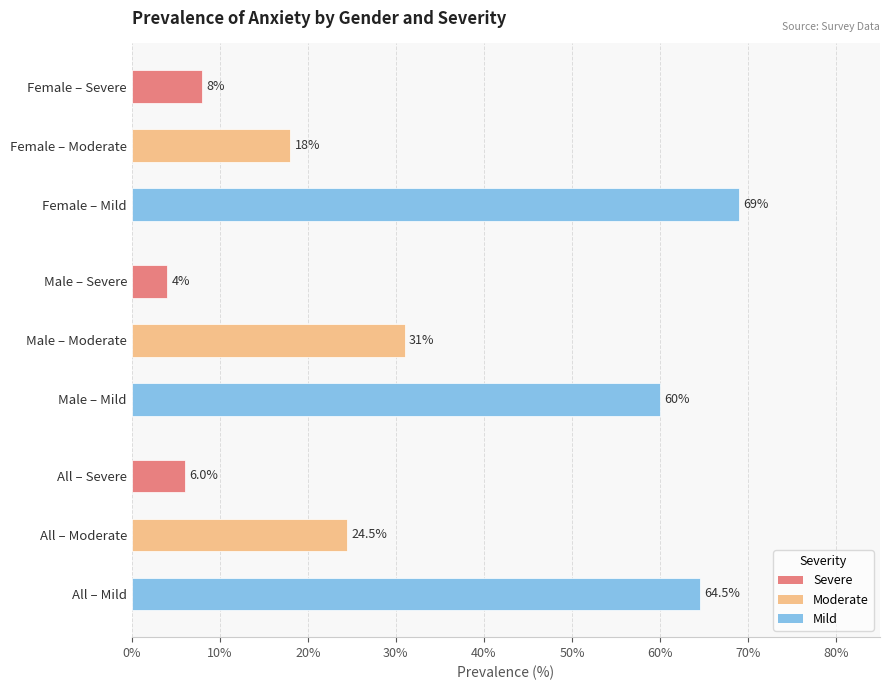

The chart shows a value of 69.0 at Female – Mild. True or false?

True